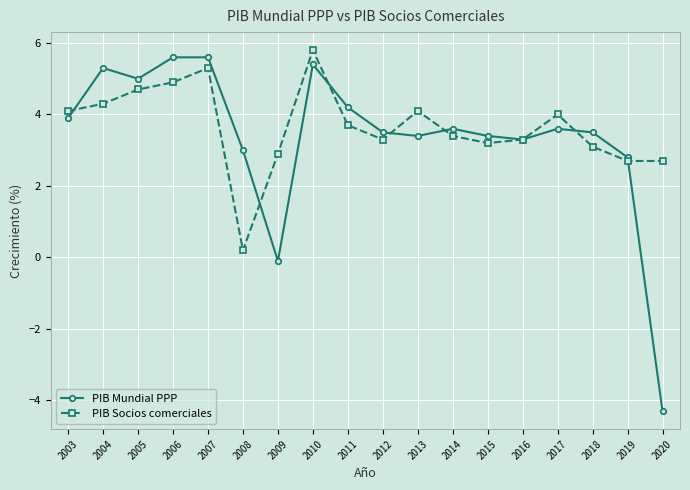

Reading left to right, transcribe all the data shown in this chart.

PIB Mundial PPP: 2003=3.9	2004=5.3	2005=5.0	2006=5.6	2007=5.6	2008=3.0	2009=-0.1	2010=5.4	2011=4.2	2012=3.5	2013=3.4	2014=3.6	2015=3.4	2016=3.3	2017=3.6	2018=3.5	2019=2.8	2020=-4.3
PIB Socios comerciales: 2003=4.1	2004=4.3	2005=4.7	2006=4.9	2007=5.3	2008=0.2	2009=2.9	2010=5.8	2011=3.7	2012=3.3	2013=4.1	2014=3.4	2015=3.2	2016=3.3	2017=4.0	2018=3.1	2019=2.7	2020=2.7